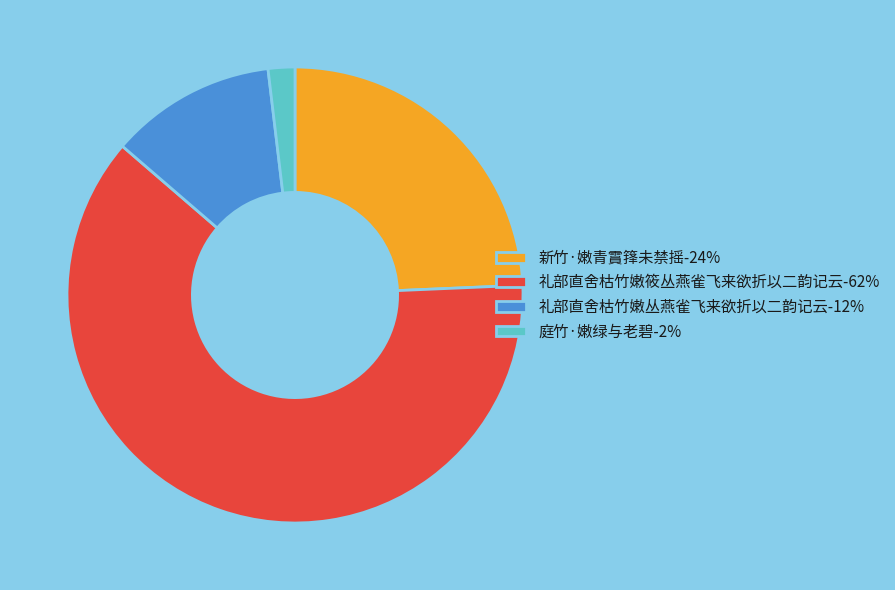

Is there a majority slice in this chart?

Yes